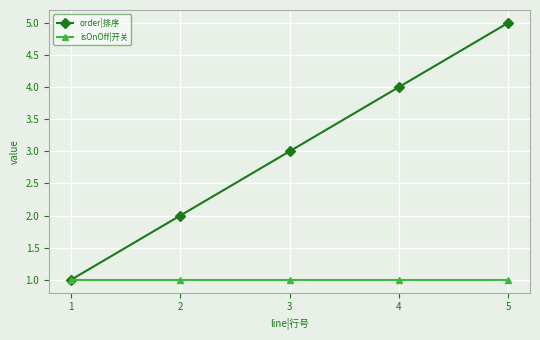

Between 1 and 2, which series saw the biggest shift?

order|排序